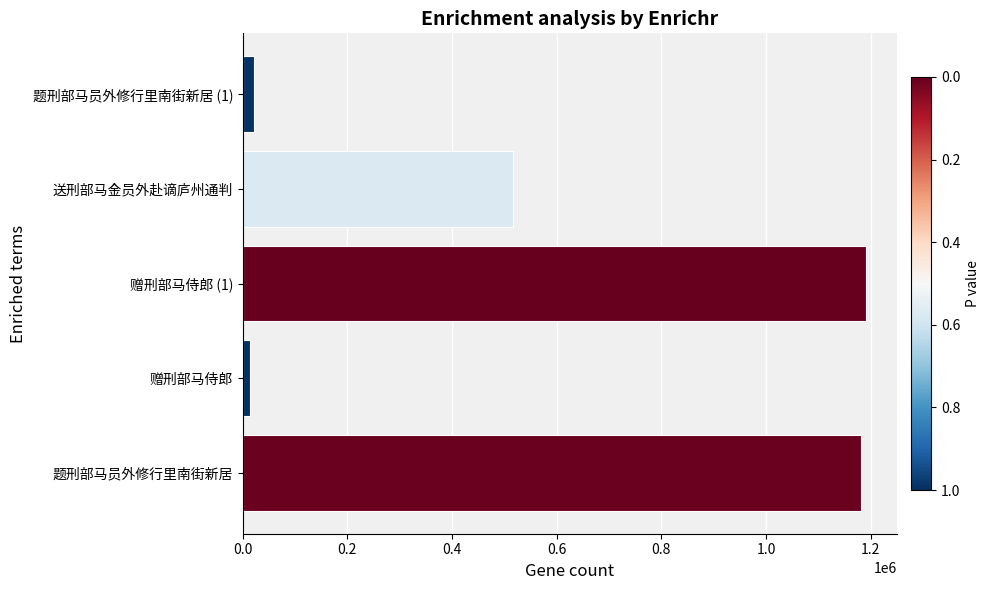

What is the maximum value shown in the chart?

1190912